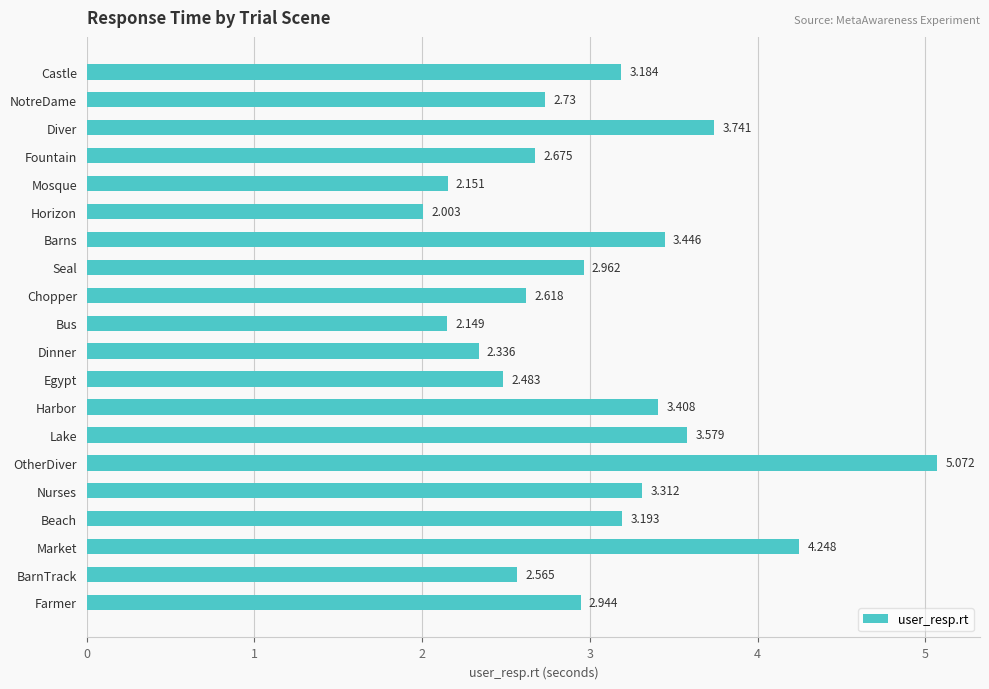

What is the label of the 14th bar from the bottom?

Barns